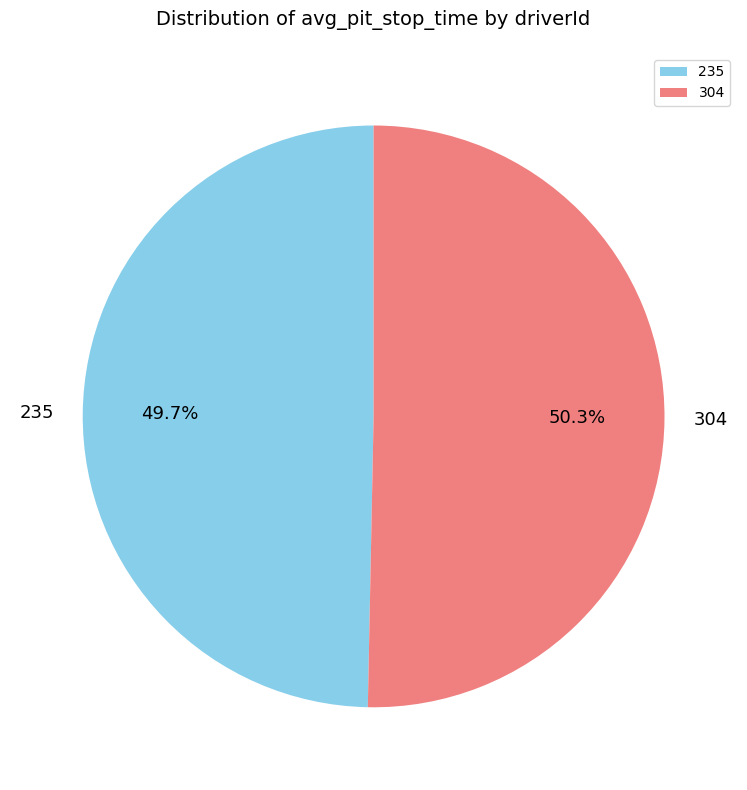

How many segments does this pie chart have?

2